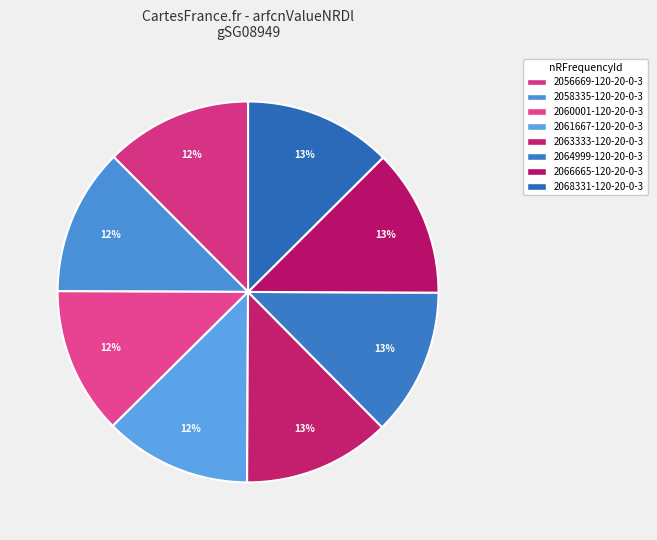

What is the total percentage of 2064999-120-20-0-3 and 2063333-120-20-0-3?

25.0%